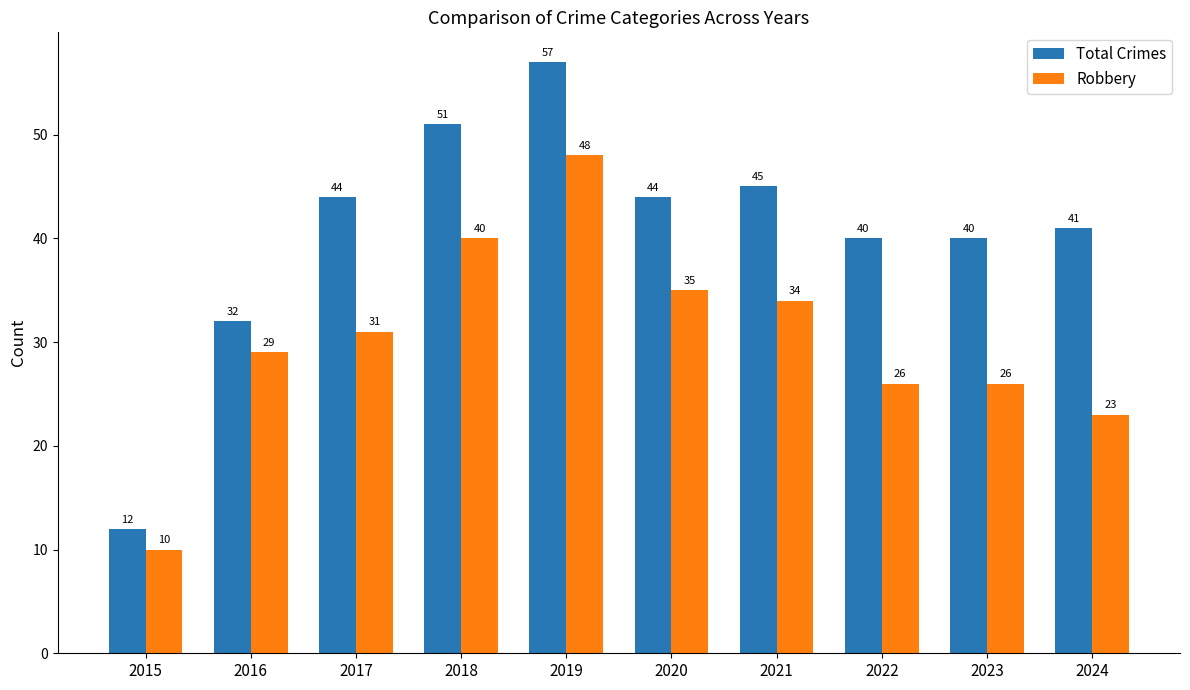

Which series has the largest range (max minus min)?

Total Crimes